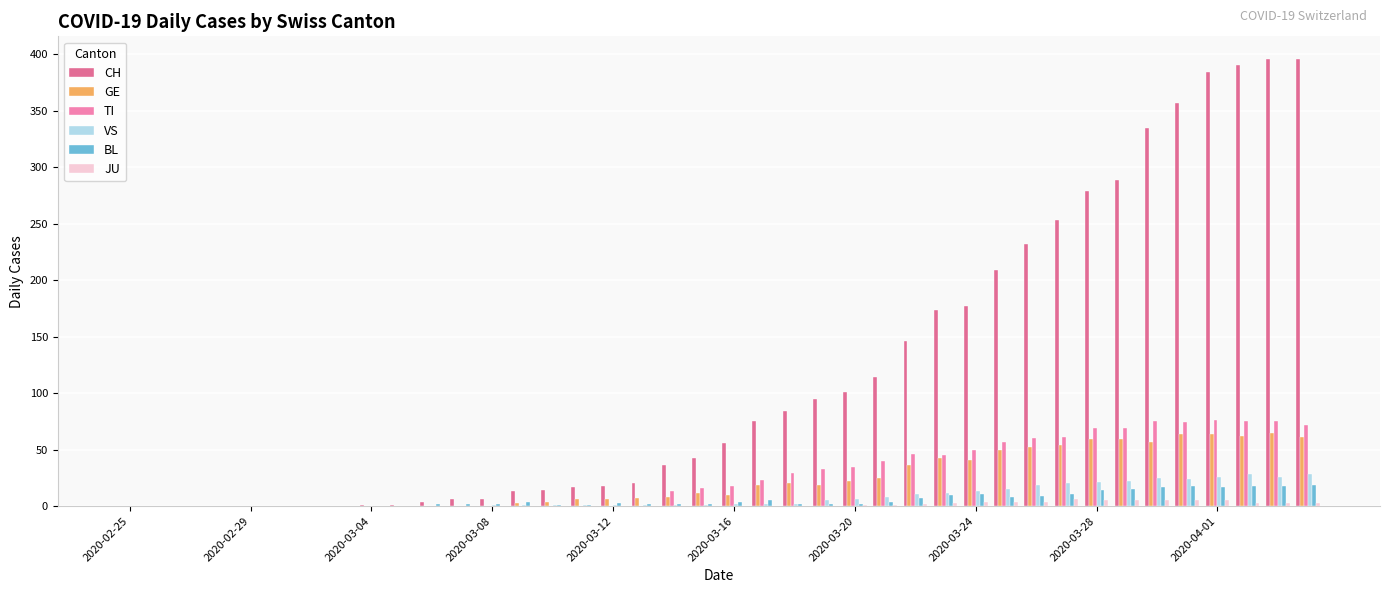

What is the maximum value for TI?

76